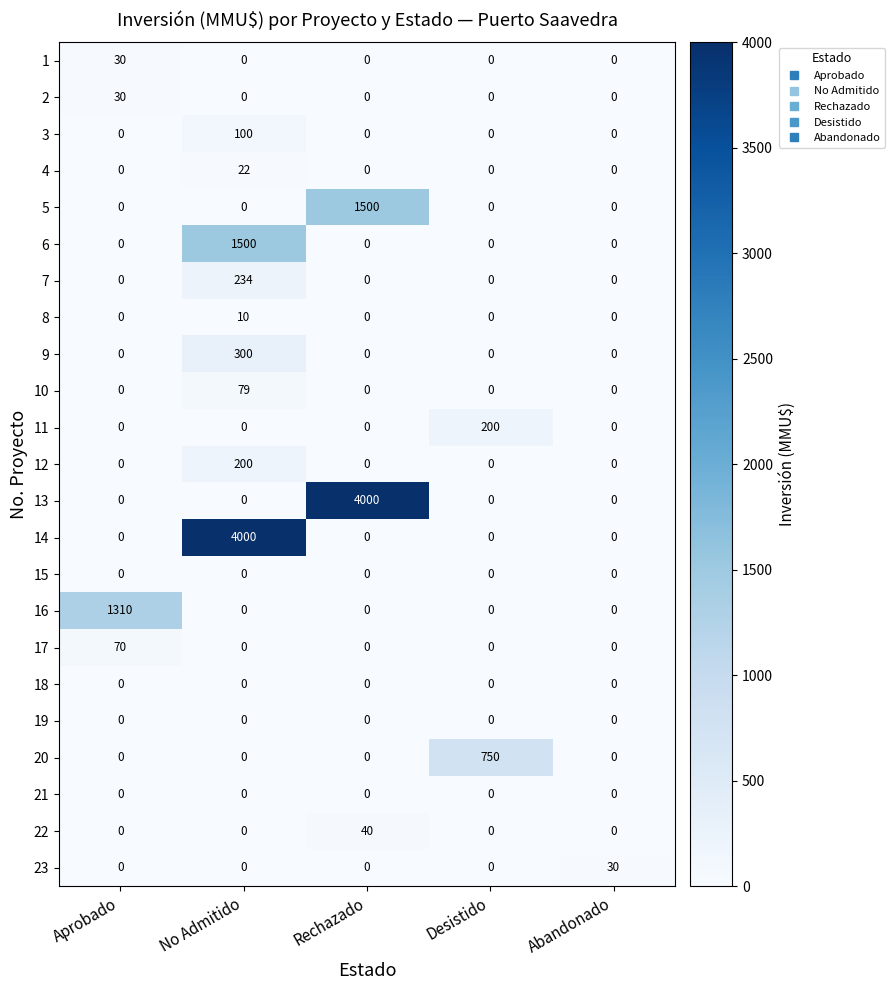

At how many categories does at least one series exceed 1472?

2